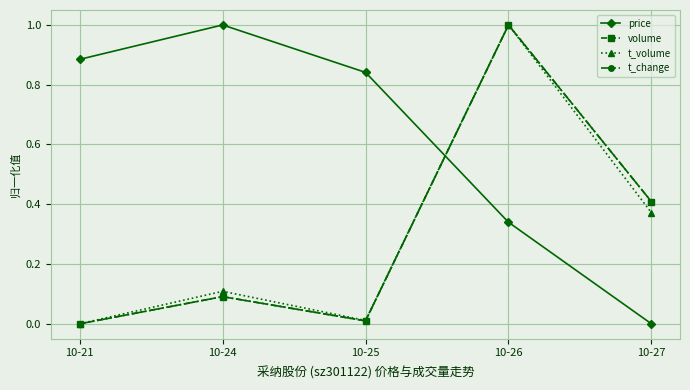

What is the spread (max minus min) of values at 10-26?

0.7